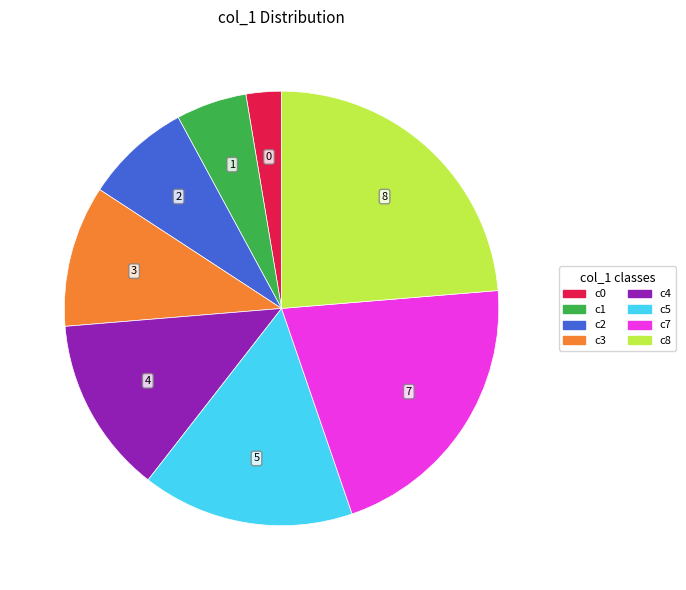

Is there a majority slice in this chart?

No